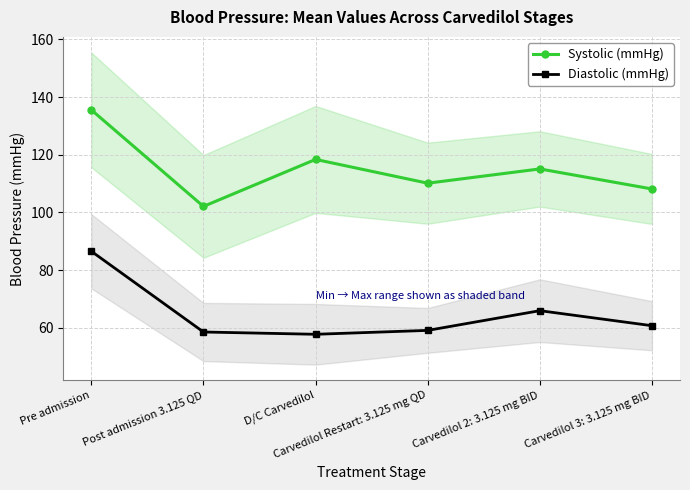

Is the value of Diastolic (mmHg) at Carvedilol Restart: 3.125 mg QD greater than the value of Systolic (mmHg) at D/C Carvedilol?

No